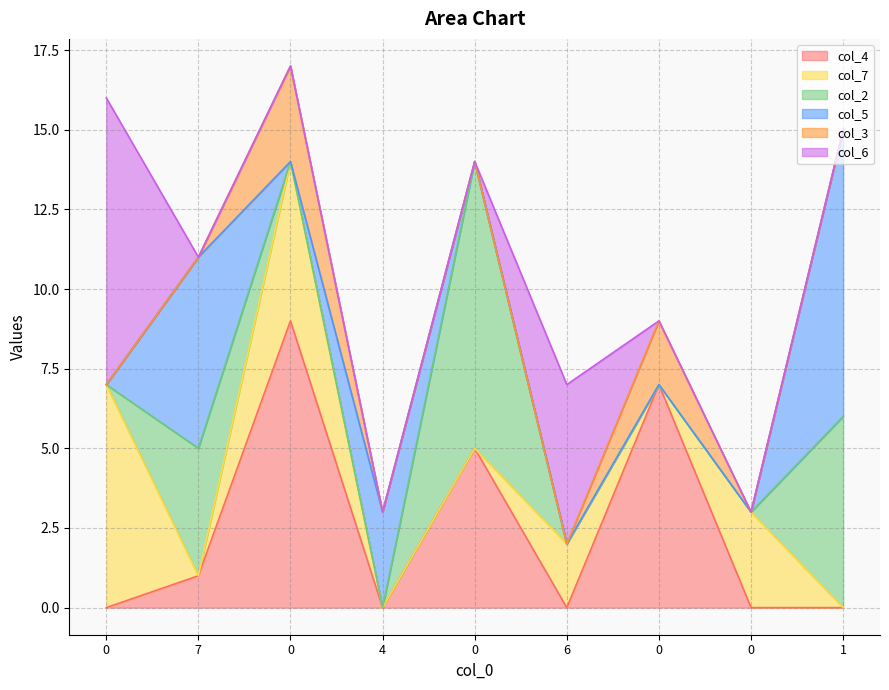

At 4, list the series in order from smallest to largest.

col_4, col_7, col_2, col_3, col_6, col_5